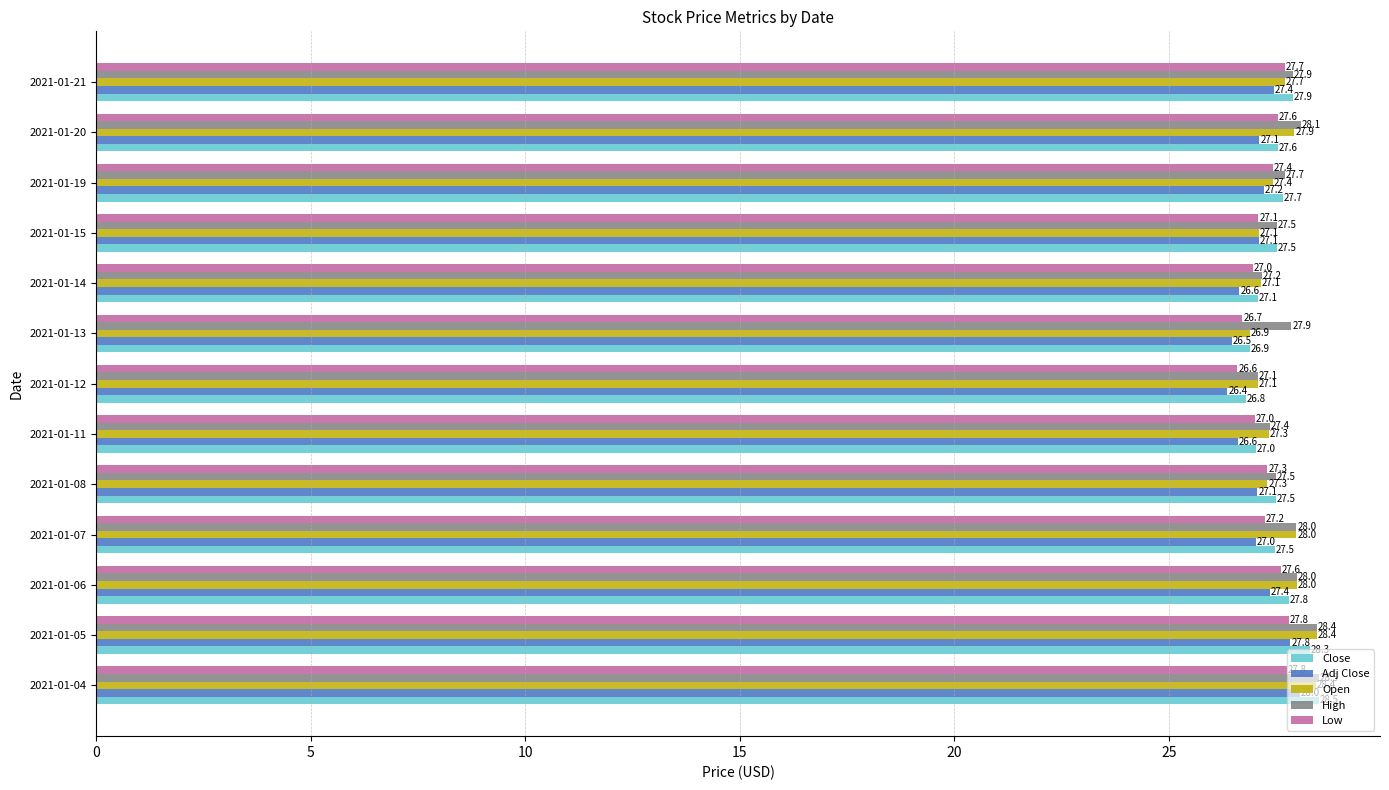

Is it true that Adj Close equals 28.0 at 2021-01-04?

True